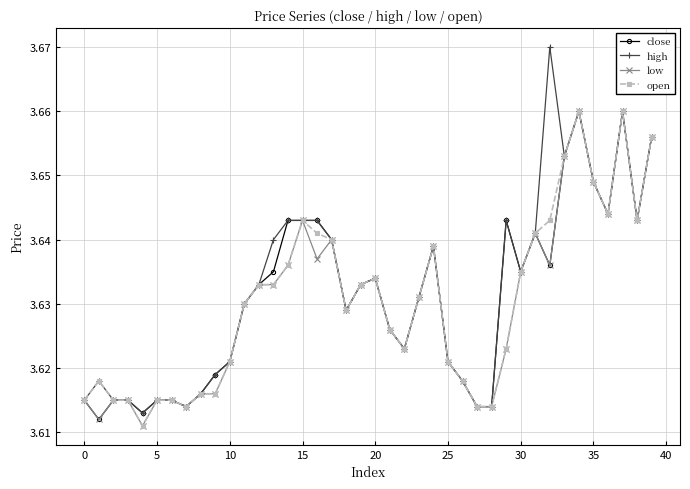

Which series has the widest spread of values?

high